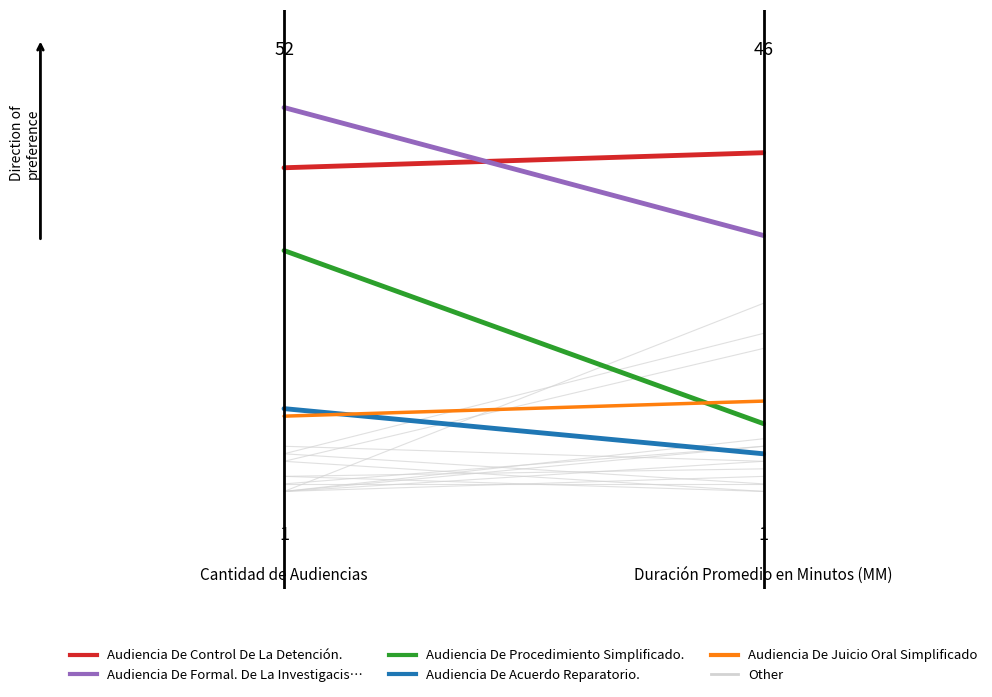

Rank the series by their maximum value, from lowest to highest.

Audiencia De Acuerdo Reparatorio., Audiencia De Juicio Oral Simplificado, Audiencia De Procedimiento Simplificado., Audiencia De Control De La Detención., Audiencia De Formal. De La Investigacis…